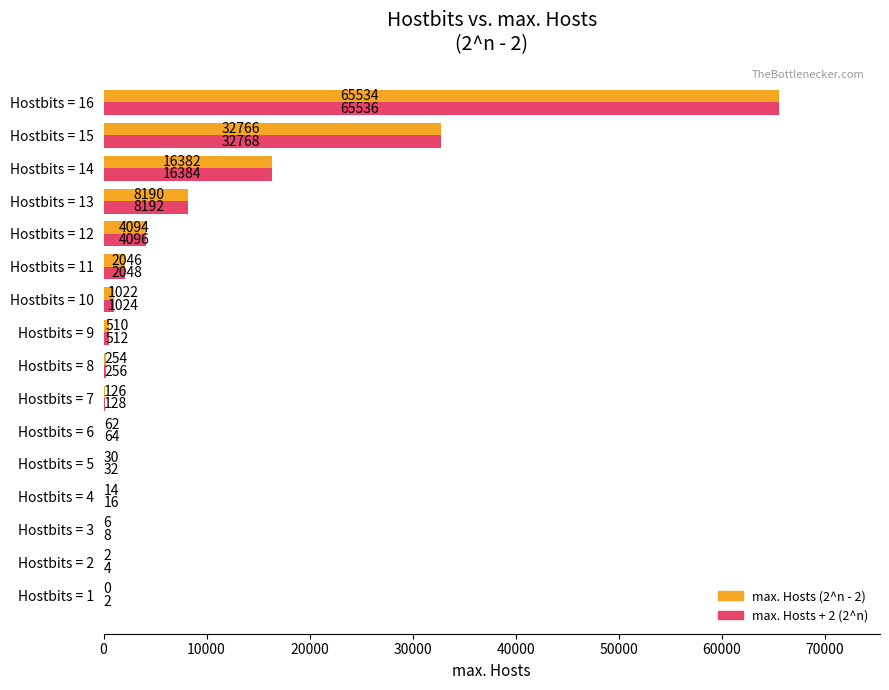

At which category is the sum across all series the highest?

Hostbits = 16